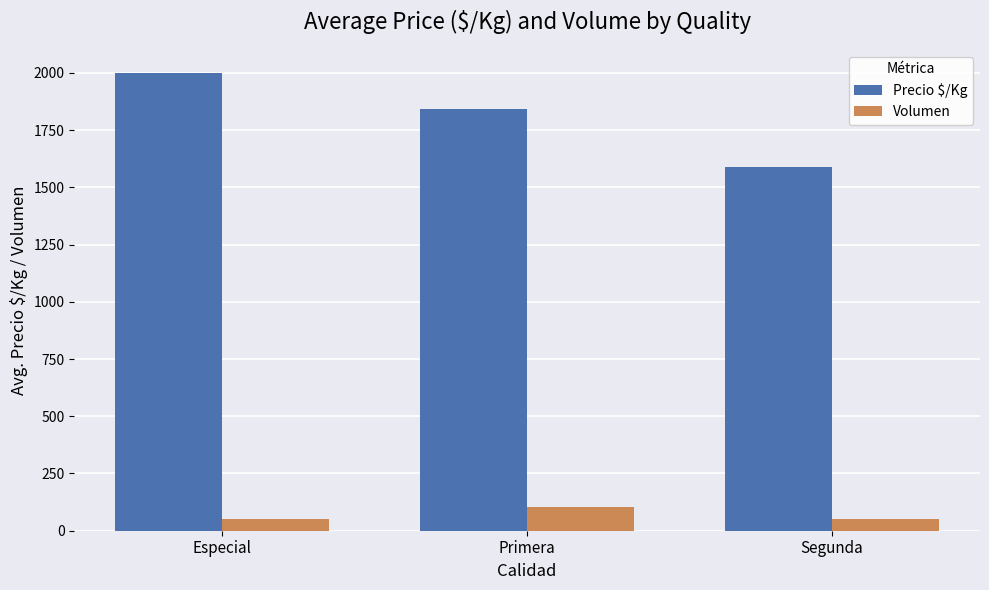

How many bars are there in each group?

2